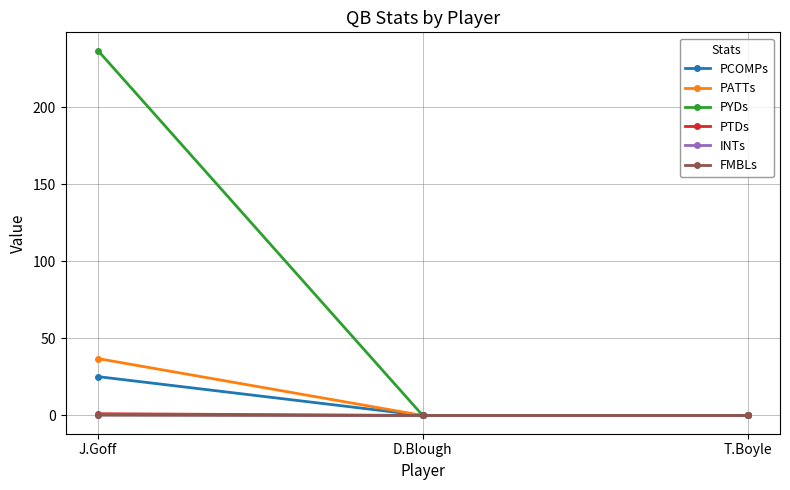

At which category is the sum across all series the highest?

J.Goff